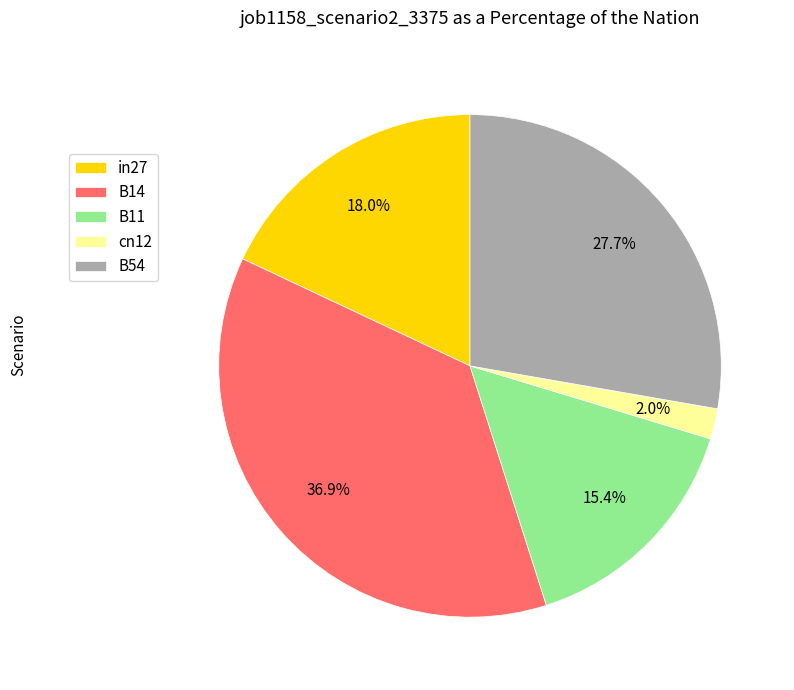

Which slice is the smallest?

cn12